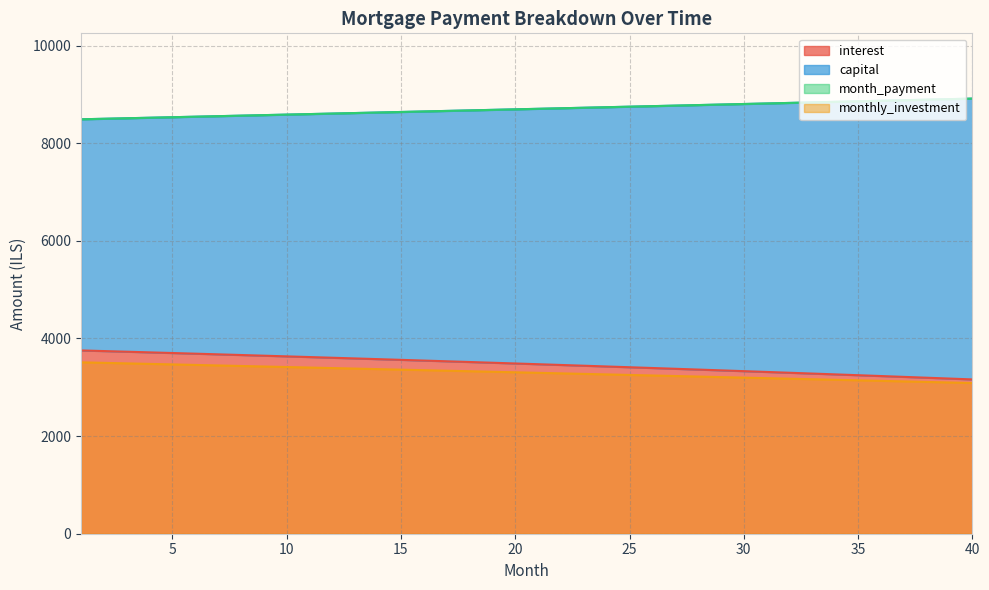

The capital series shows 8725.9 at 23. True or false?

True